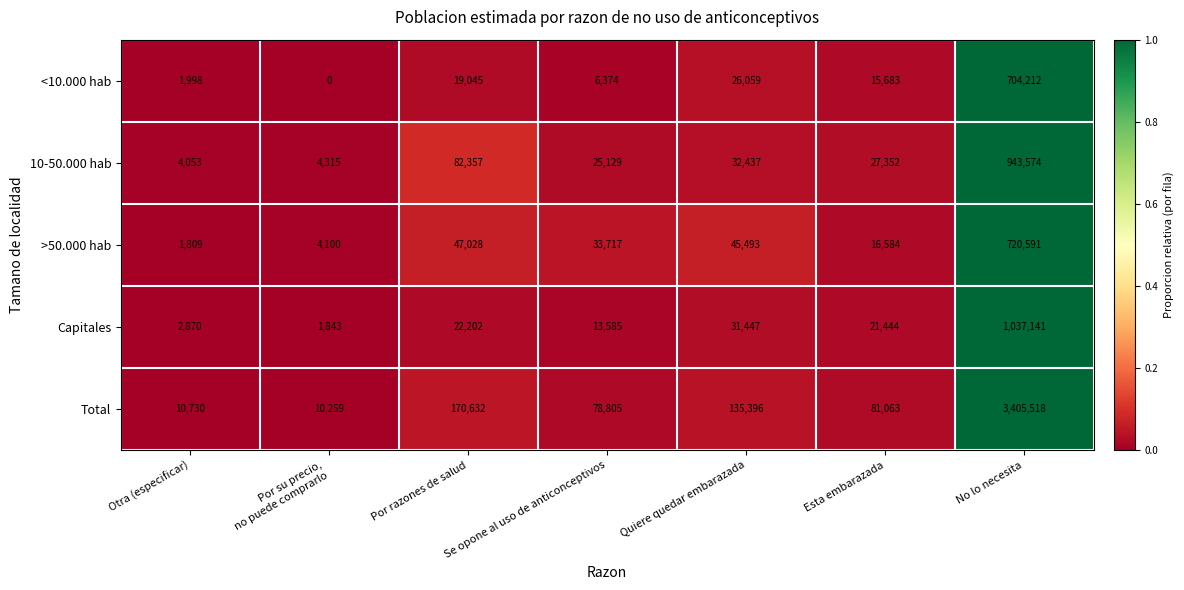

List the series in order of their peak value, lowest first.

<10.000 hab, >50.000 hab, 10-50.000 hab, Capitales, Total